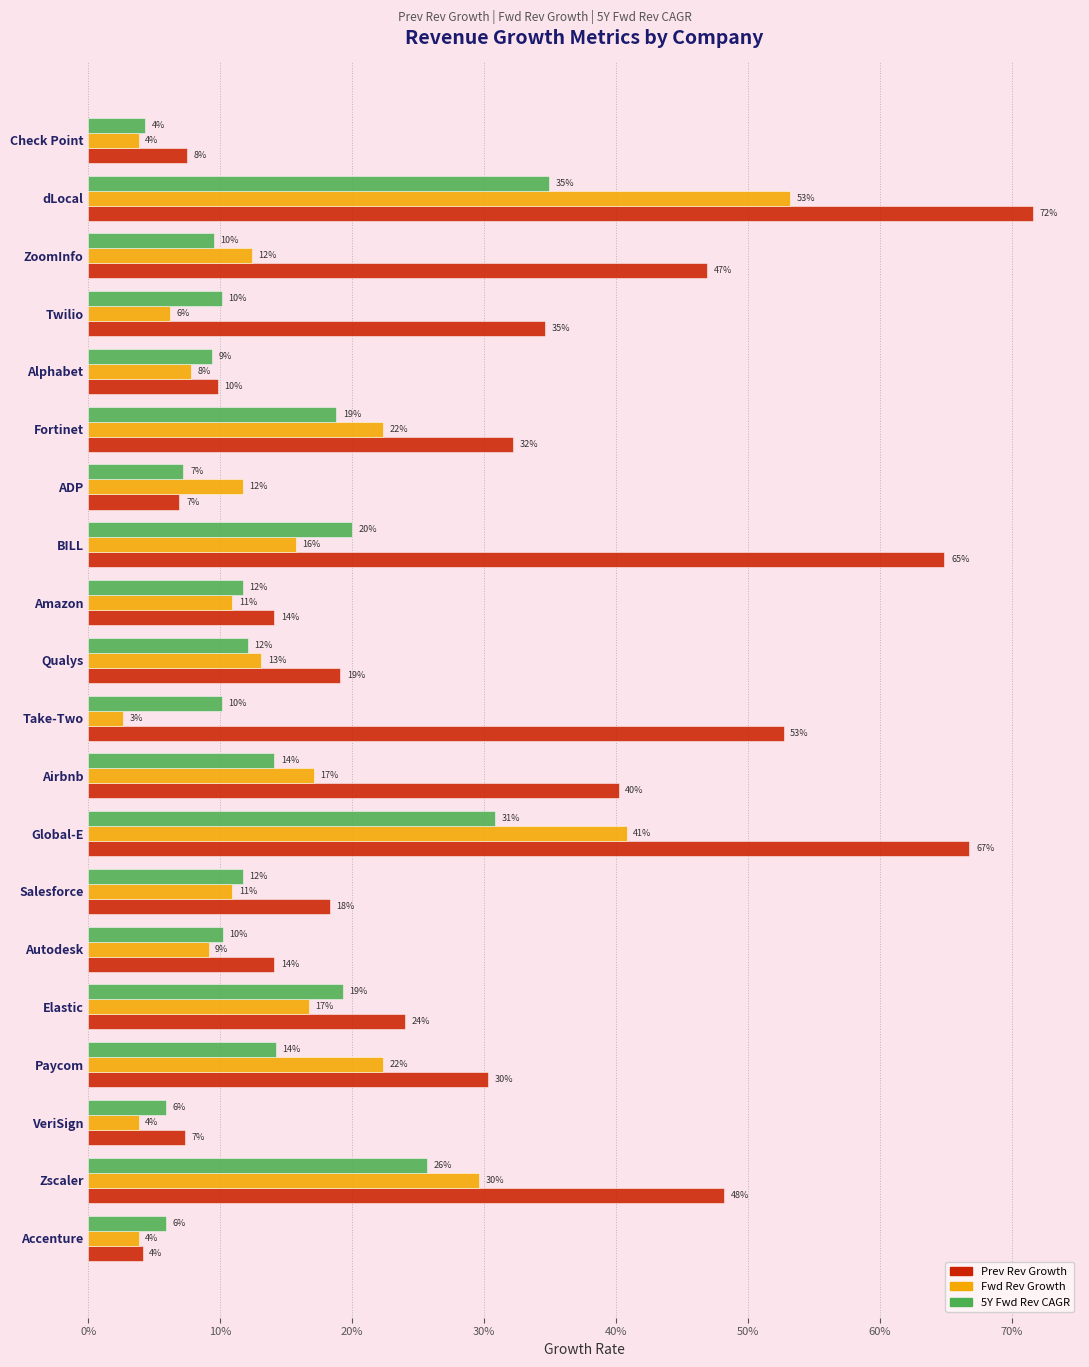

Reading left to right, transcribe all the data shown in this chart.

Prev Rev Growth: 0.1	0.7	0.5	0.3	0.1	0.3	0.1	0.6	0.1	0.2	0.5	0.4	0.7	0.2	0.1	0.2	0.3	0.1	0.5	0.0
Fwd Rev Growth: 0.0	0.5	0.1	0.1	0.1	0.2	0.1	0.2	0.1	0.1	0.0	0.2	0.4	0.1	0.1	0.2	0.2	0.0	0.3	0.0
5Y Fwd Rev CAGR: 0.0	0.3	0.1	0.1	0.1	0.2	0.1	0.2	0.1	0.1	0.1	0.1	0.3	0.1	0.1	0.2	0.1	0.1	0.3	0.1